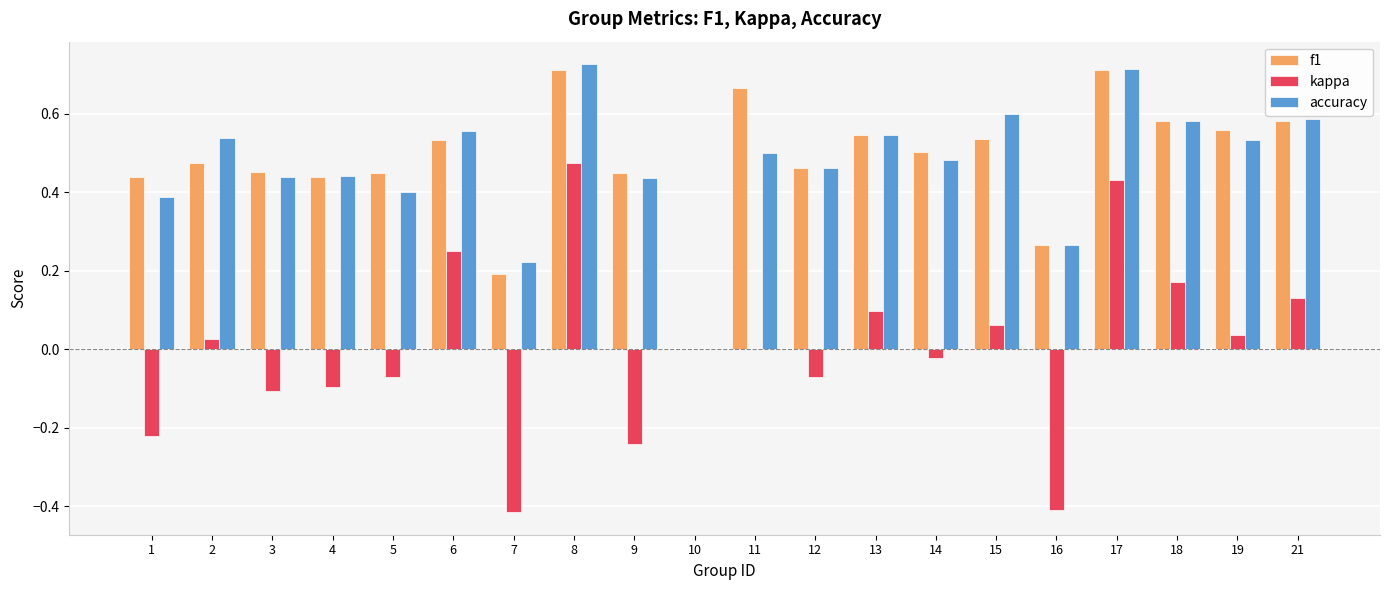

Is the value of kappa at 3 greater than the value of f1 at 5?

No